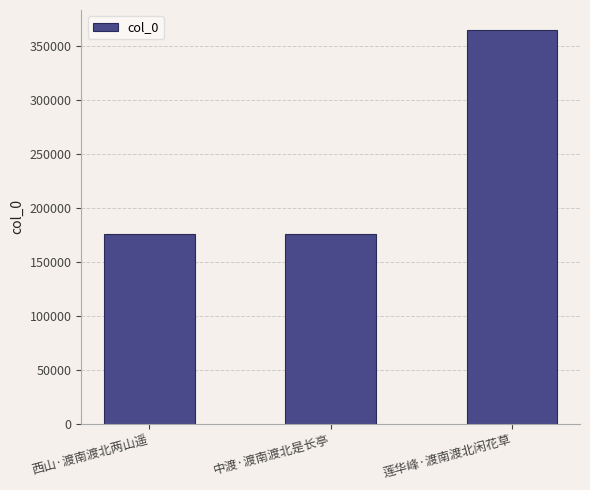

Between 莲华峰·渡南渡北闲花草 and 中渡·渡南渡北是长亭, which is larger?

莲华峰·渡南渡北闲花草